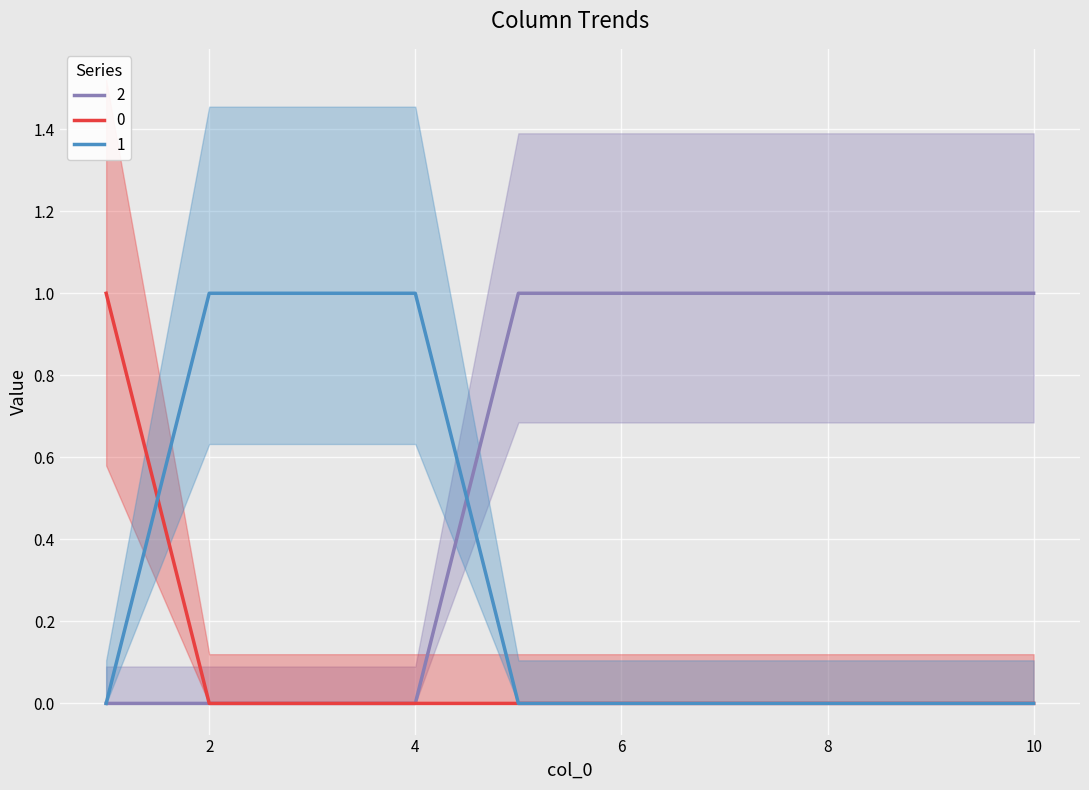

Rank the series at 1 from highest to lowest value.

0, 1, 2